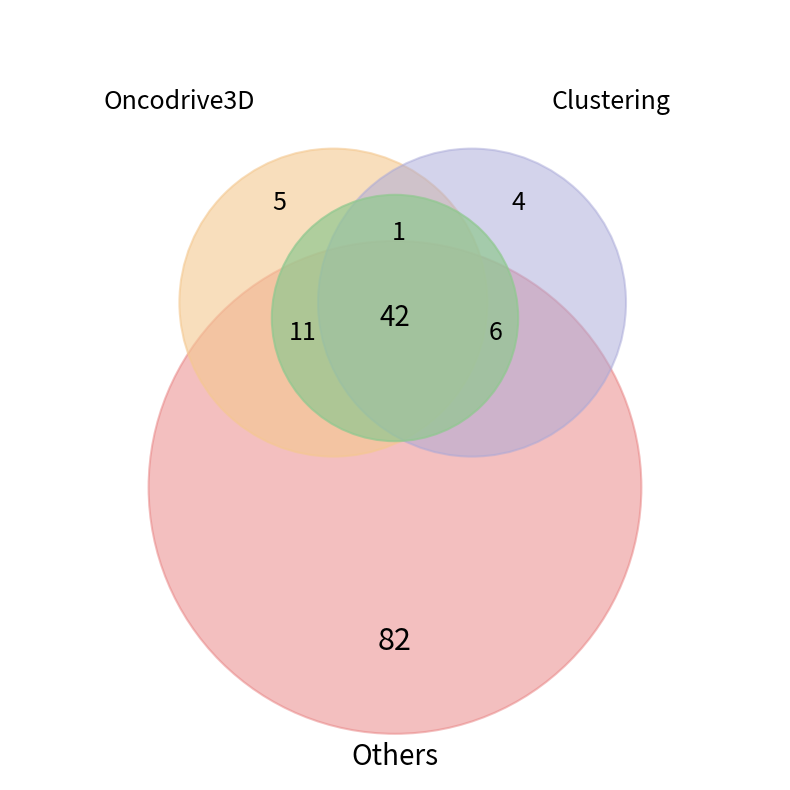

Is there any slice that represents more than half of the pie?

No